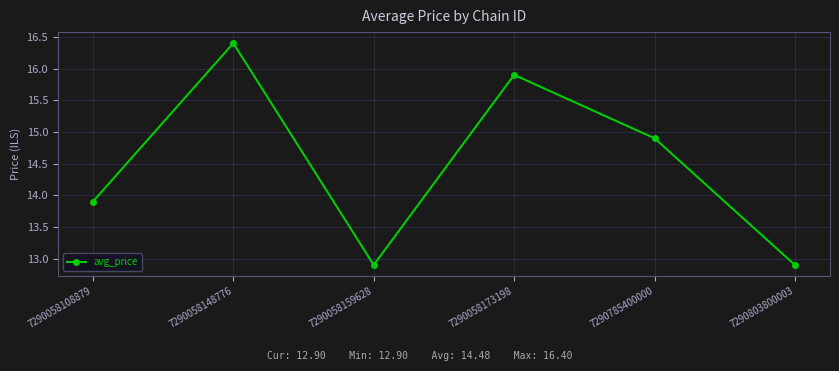

What is the sum of all values?

86.9